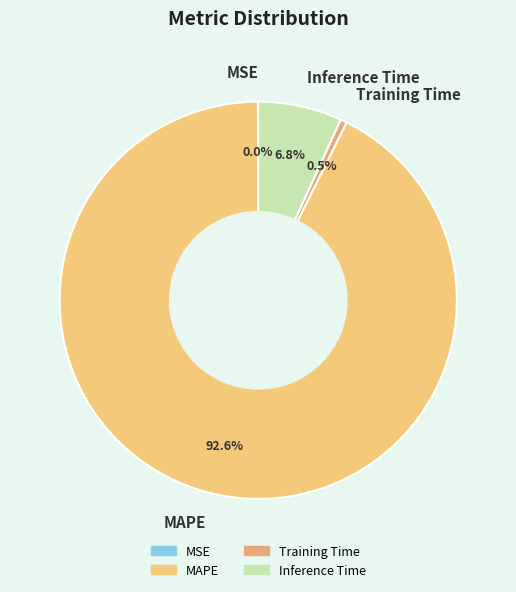

Which has a higher value, Inference Time or MAPE?

MAPE